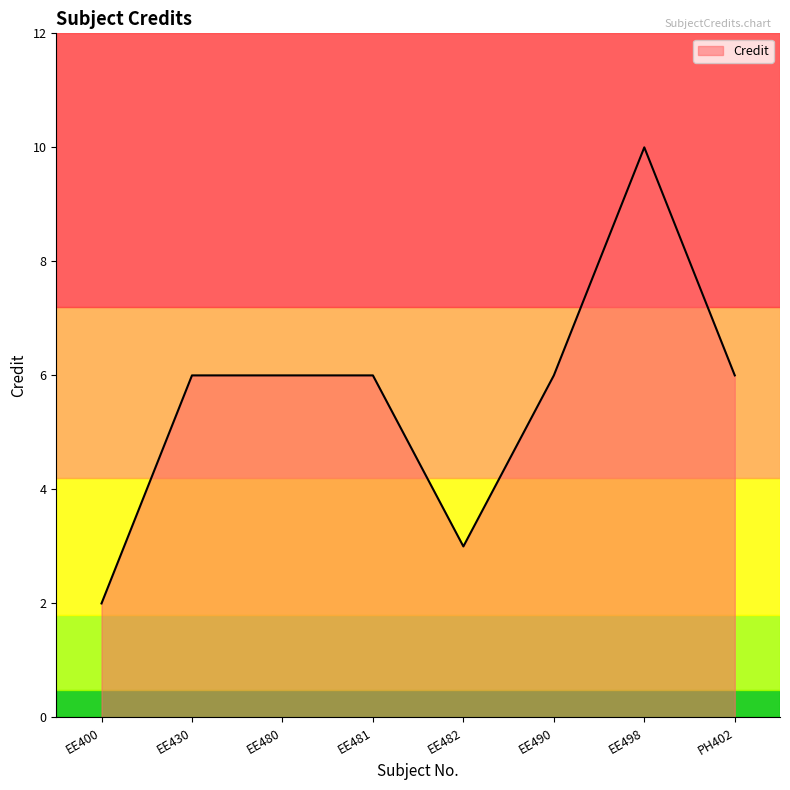

What position from the left is EE482?

5